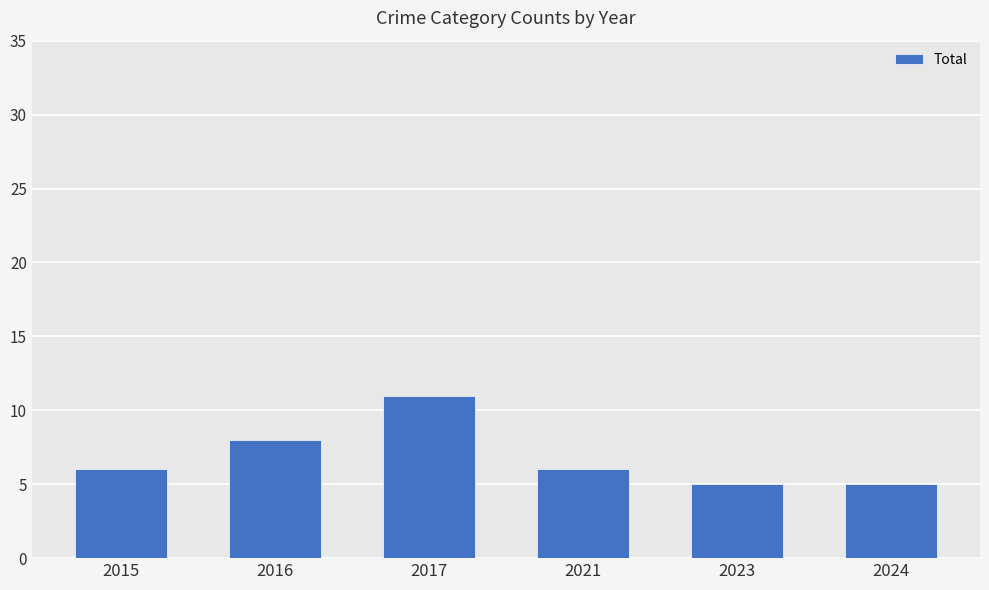

How many values are between 5 and 8?

5